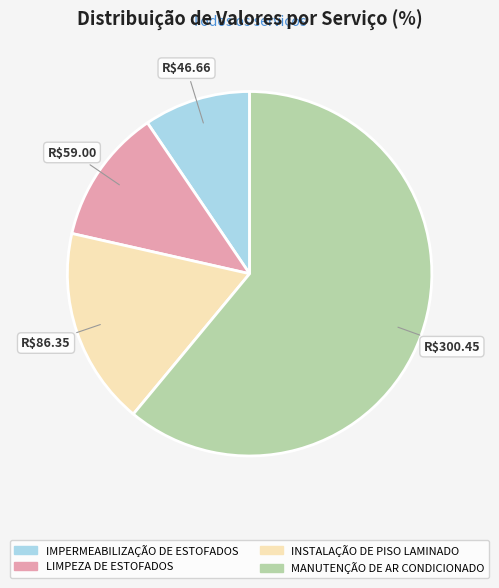

What is the largest slice in the pie chart?

MANUTENÇÃO DE AR CONDICIONADO